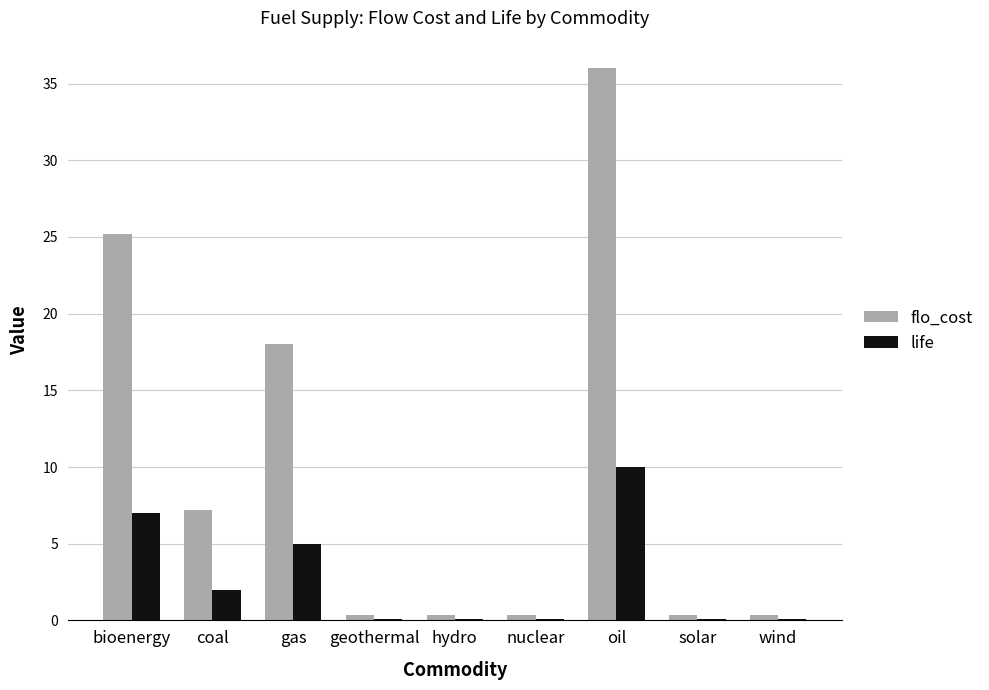

What is the approximate value of life at coal?

2.0